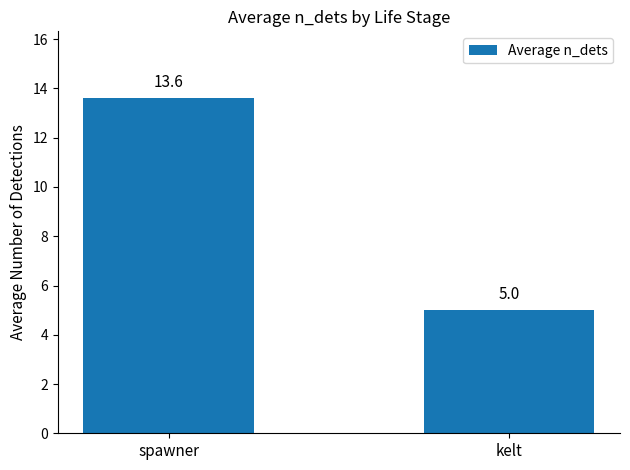

What is the difference between the maximum and minimum values?

8.6